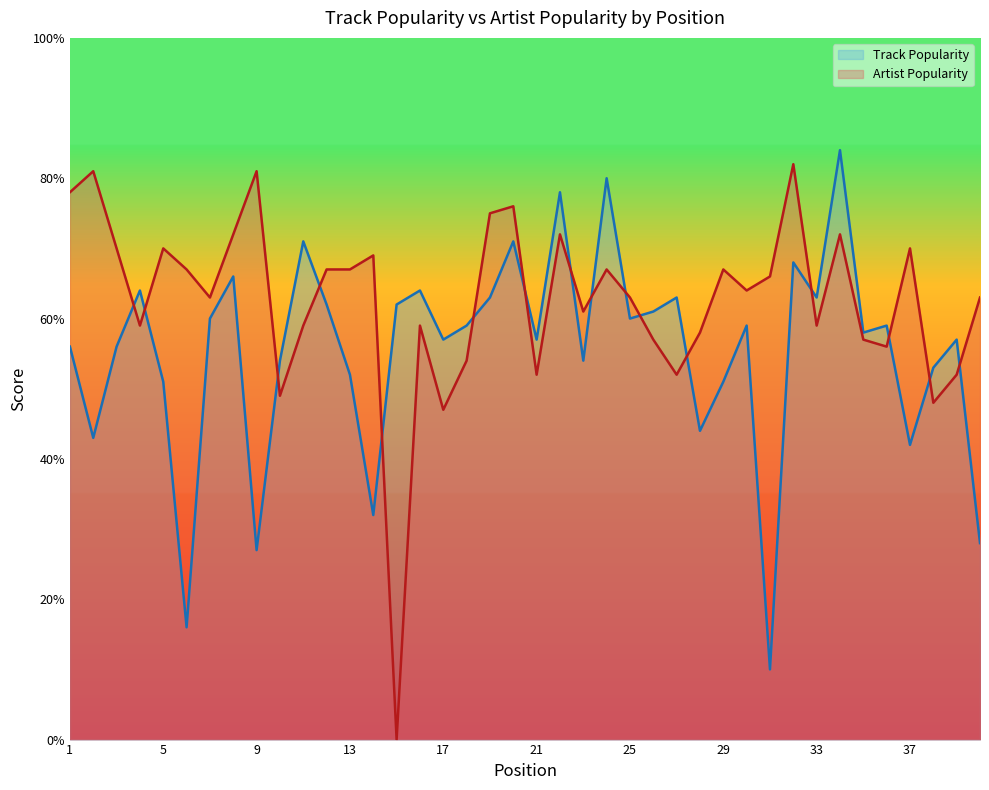

Which series has the widest spread of values?

Artist Popularity